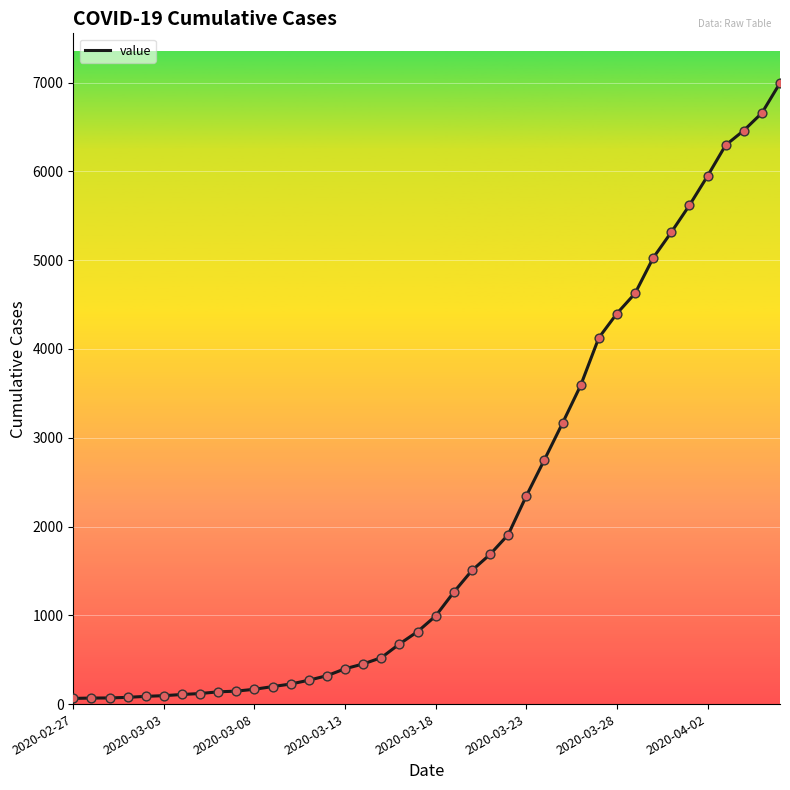

What is the greatest value displayed?

6995